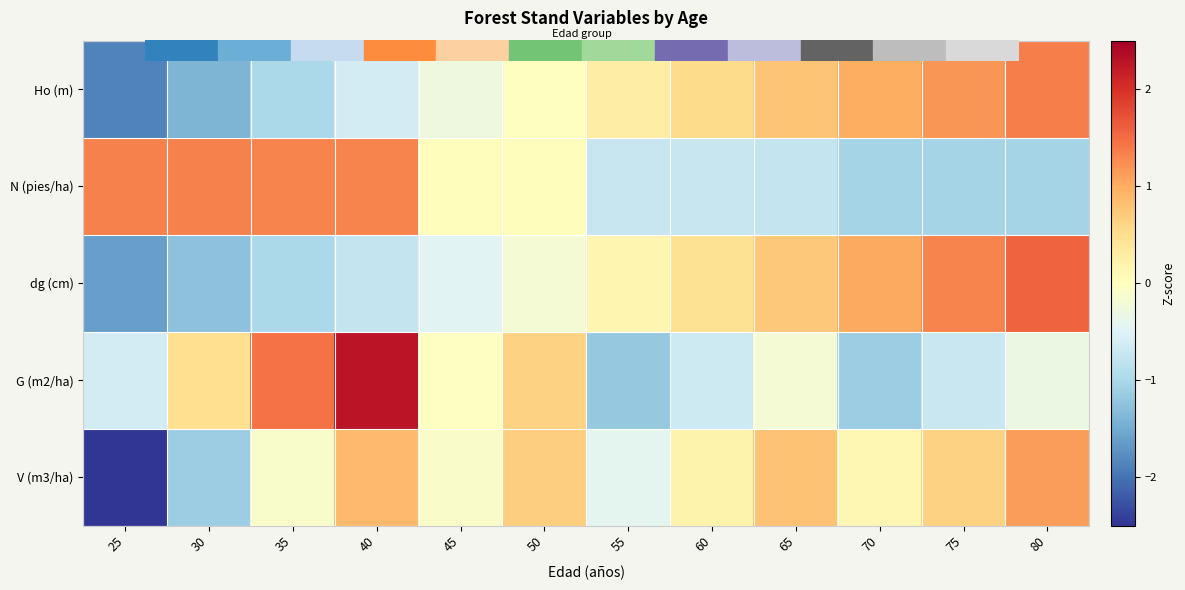

What is the total value across all series at 60?

-0.2